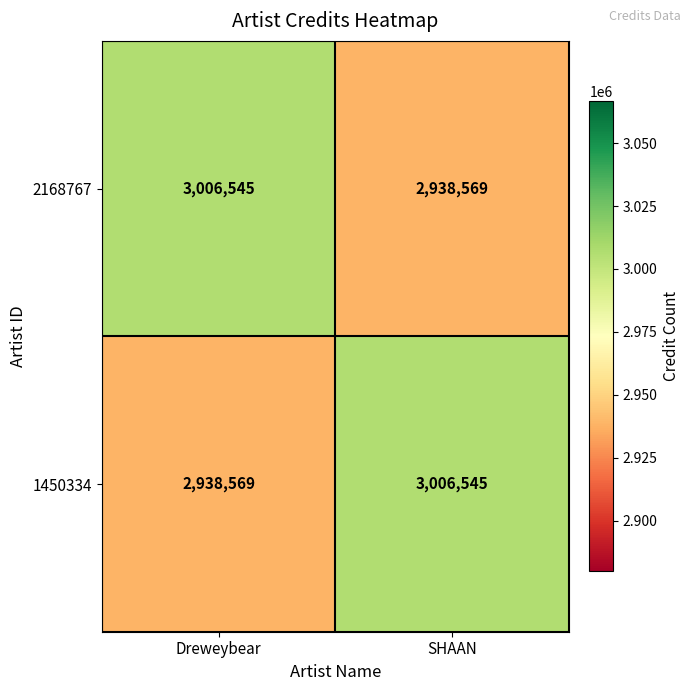

What is the maximum value shown in the chart?

3006545